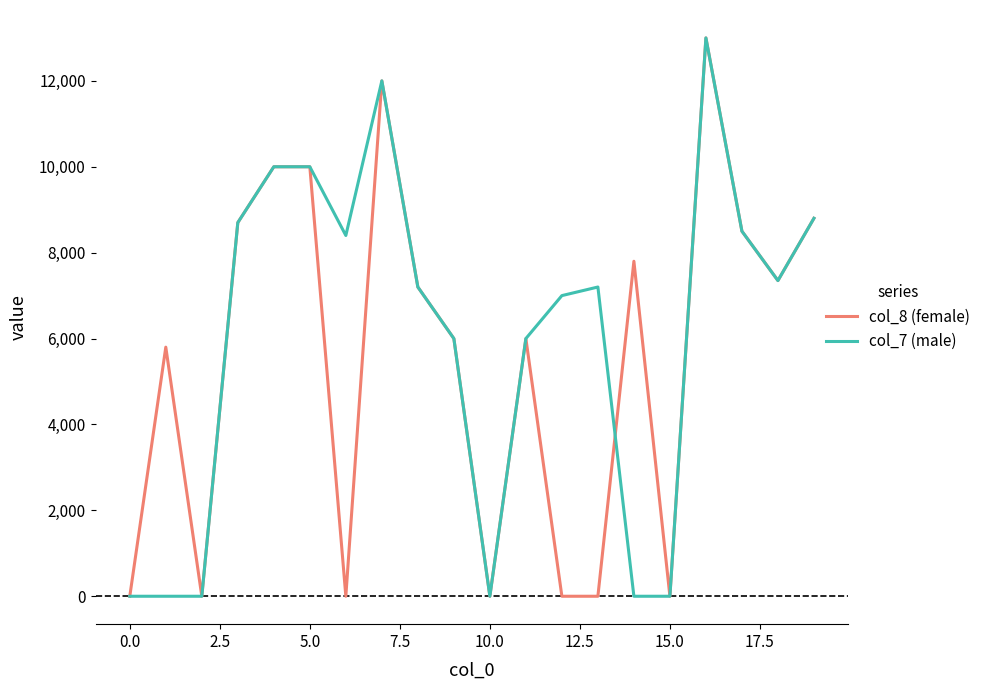

What is the greatest value displayed?

13000